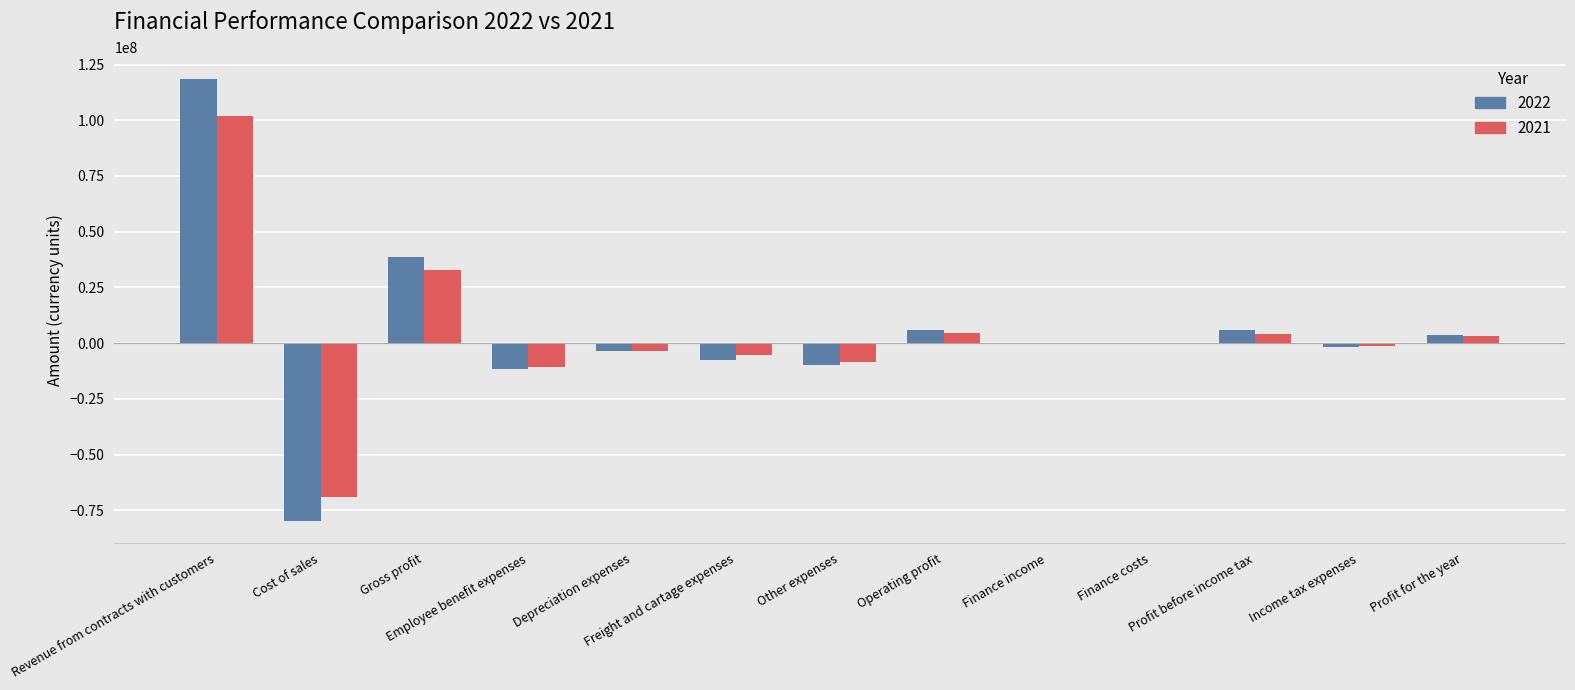

How many values in the 2022 series exceed -425451?

6